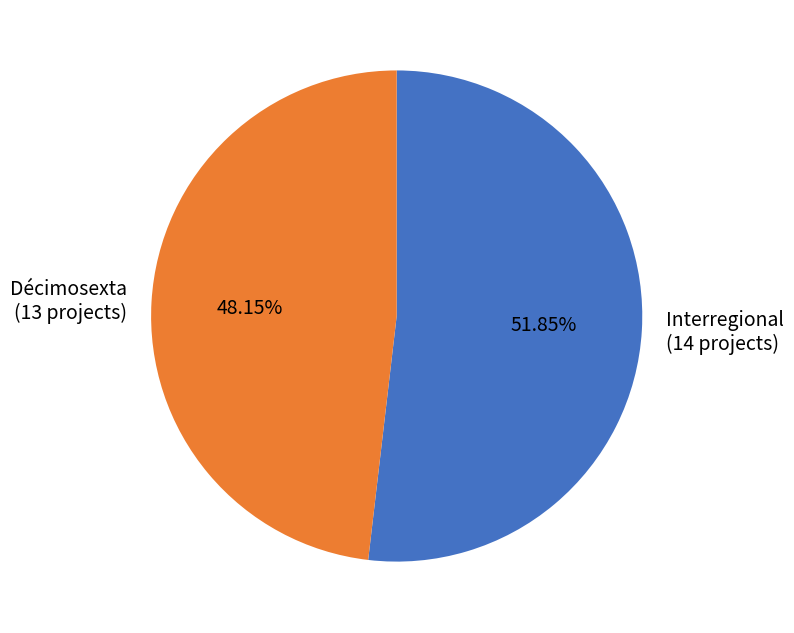

Which slice is the largest?

Interregional